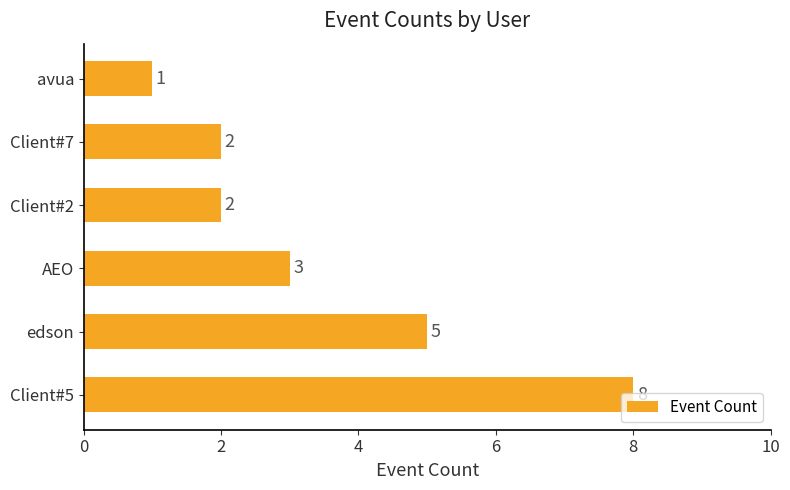

What is the average value?

4